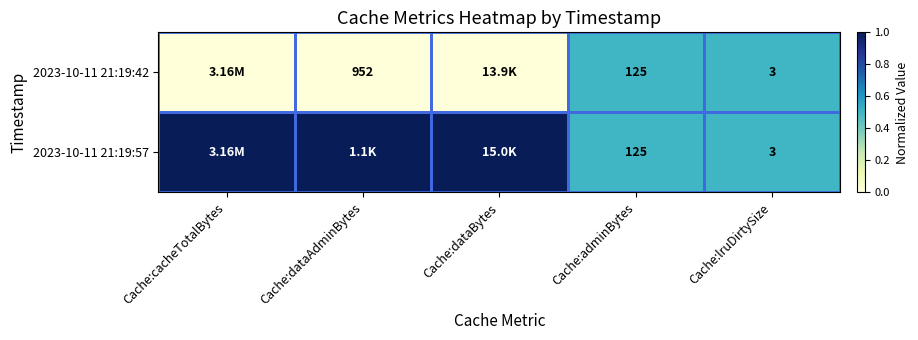

What is the total value across all series at Cache:lruDirtySize?

6